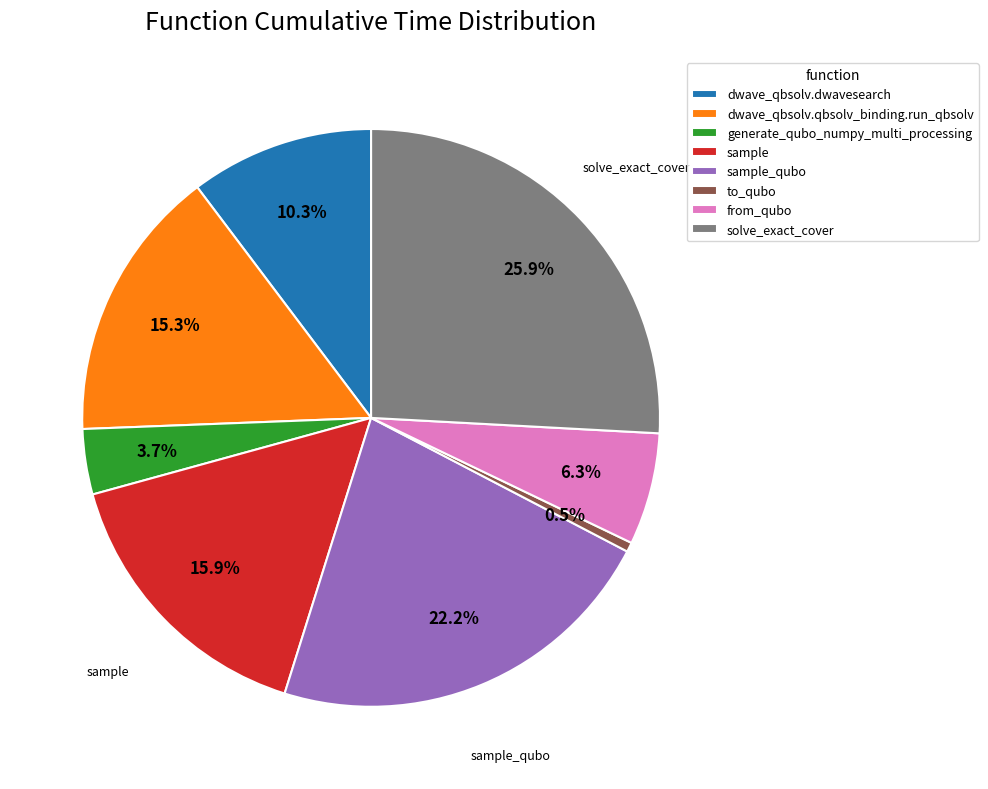

To the nearest percent, what percentage of the pie is from_qubo?

6%